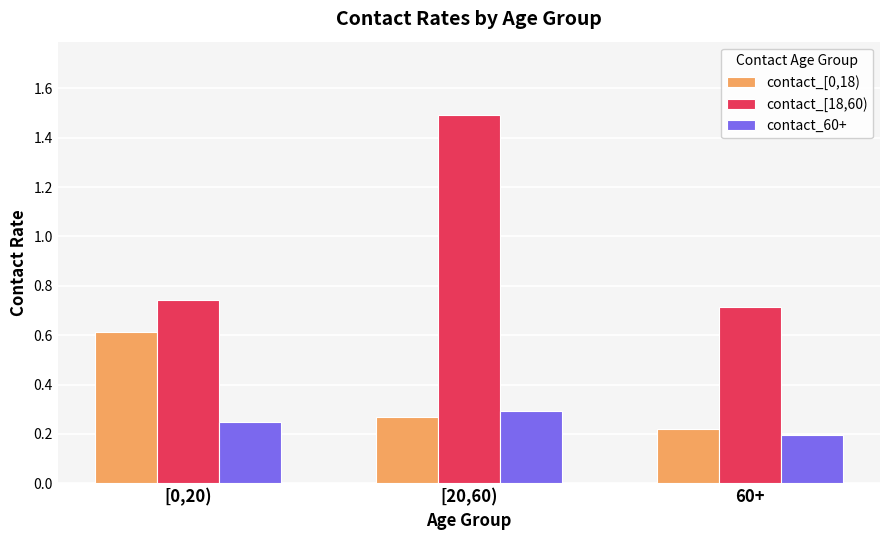

Between [0,20) and [20,60), which series saw the biggest shift?

contact_[18,60)